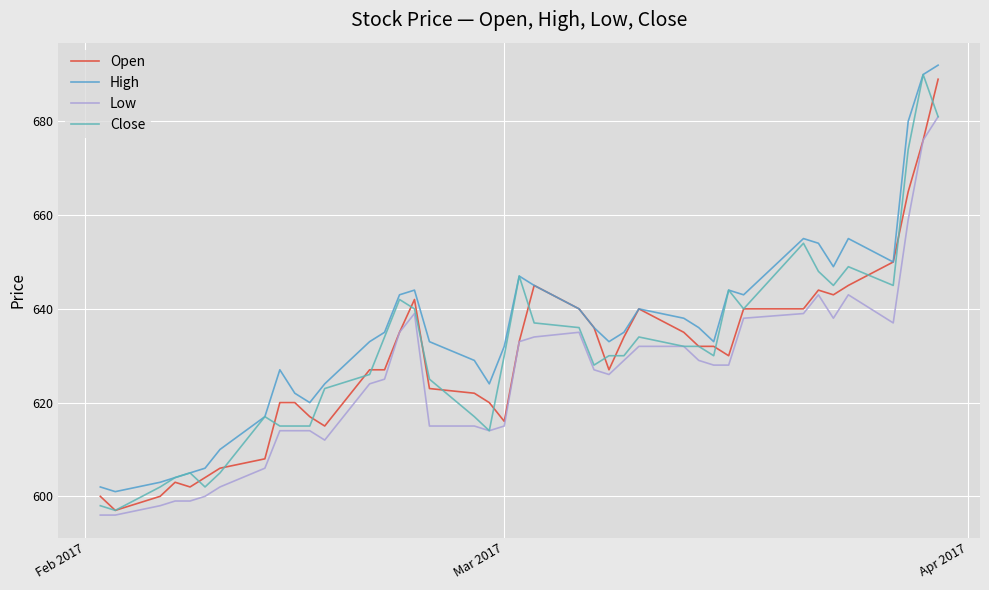

Which series has the widest spread of values?

Close